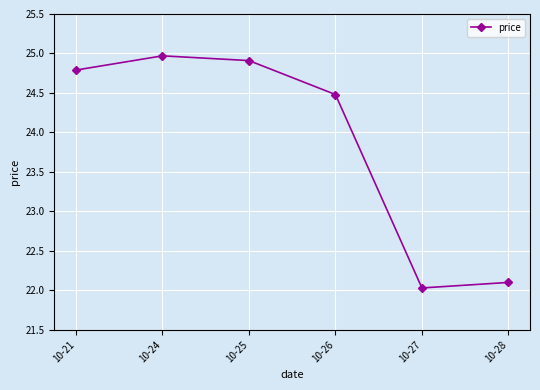

Count the number of categories in the chart.

6